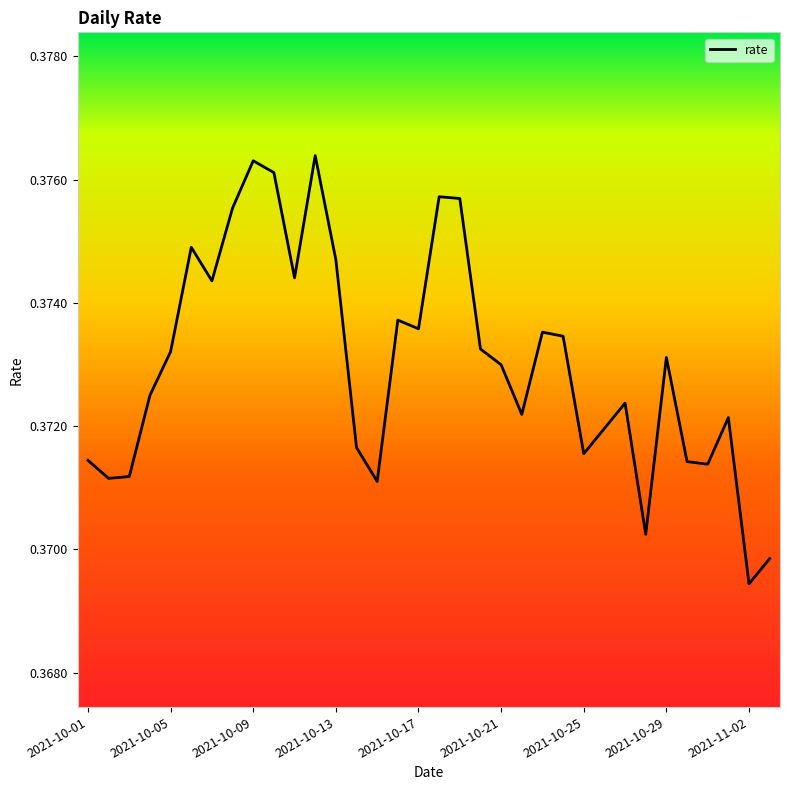

Does the chart display data point markers on the line(s)?

No